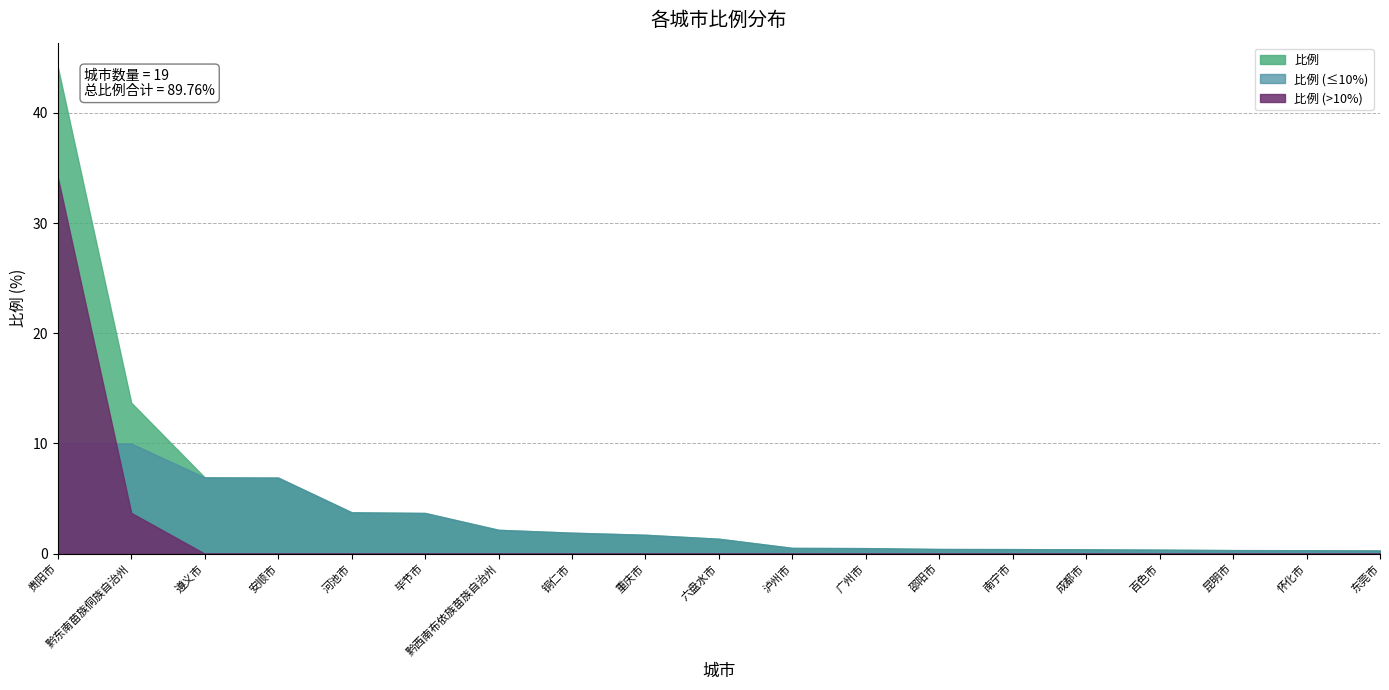

Does the chart have visible grid lines?

Yes